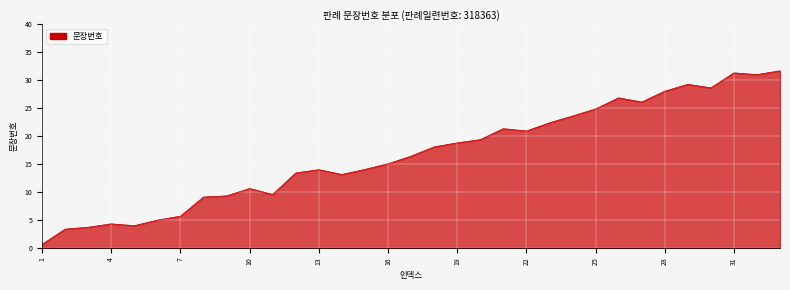

What is the difference between the maximum and minimum values?

31.1